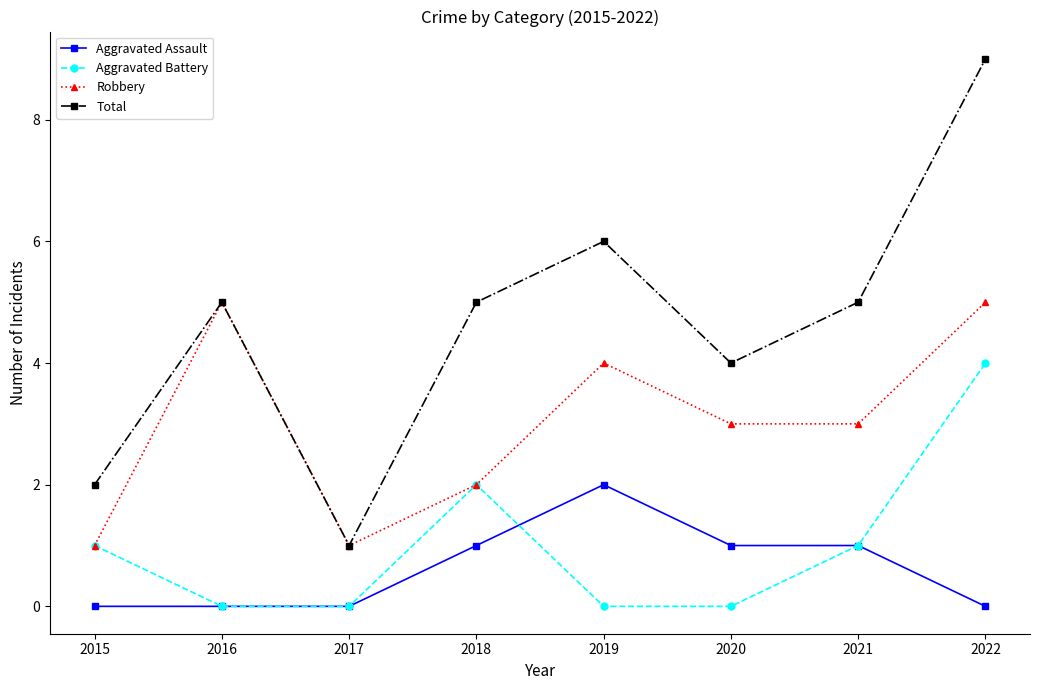

At which category does Total reach its first local peak?

2016